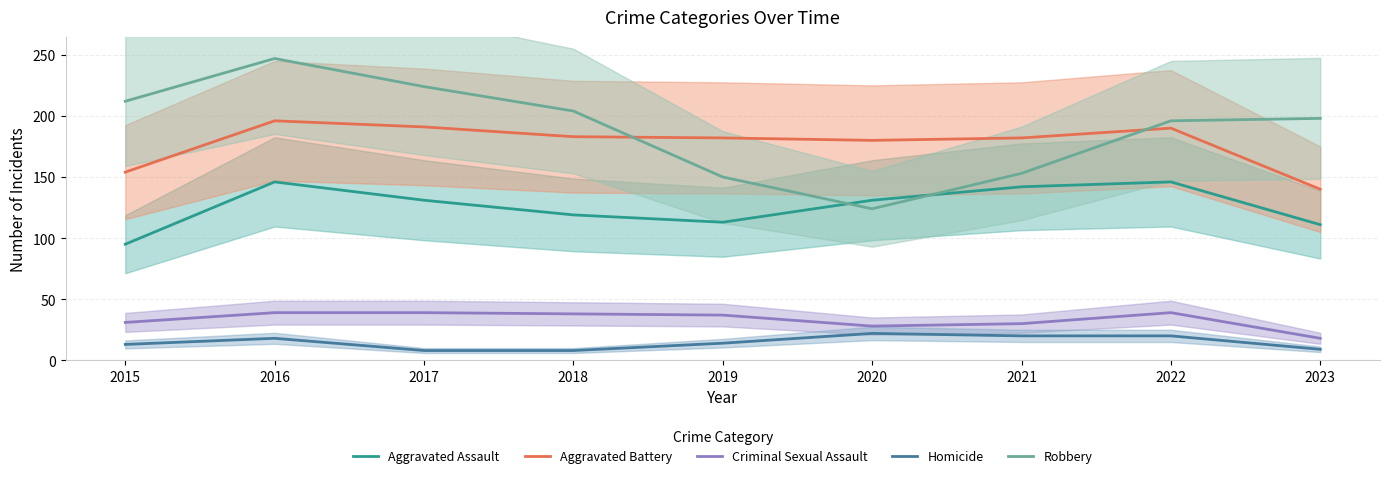

At which category does Homicide reach its first local peak?

2016